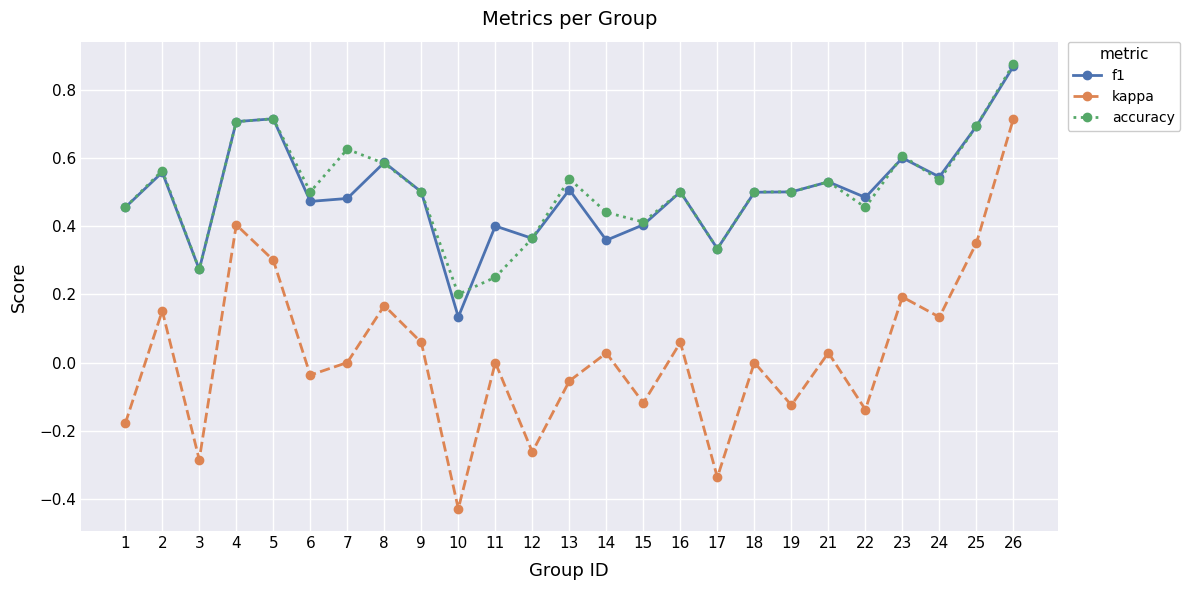

What is the sum of the f1 values at 21 and 25?

1.2